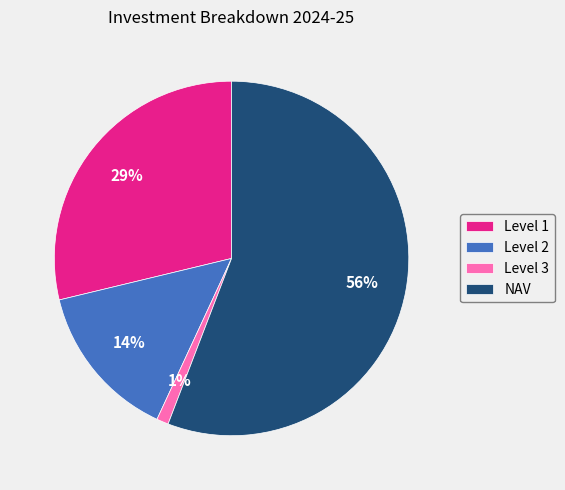

Rank the categories by value from highest to lowest.

NAV, Level 1, Level 2, Level 3